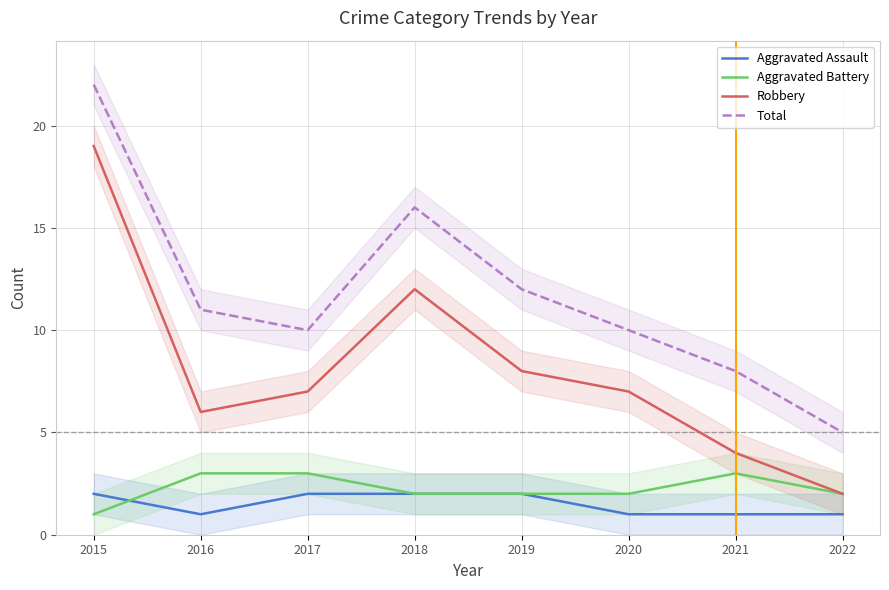

What is the total value across all series at 2019?

24